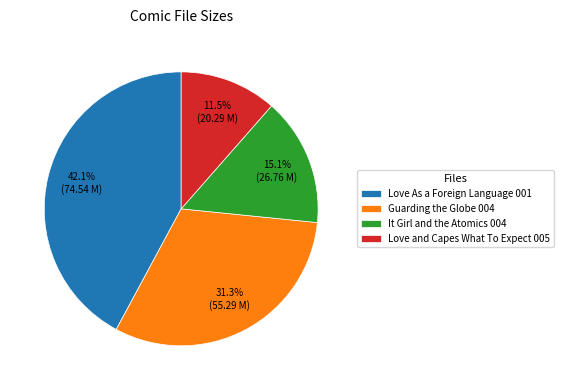

Which category has the biggest portion of the pie?

Love As a Foreign Language 001